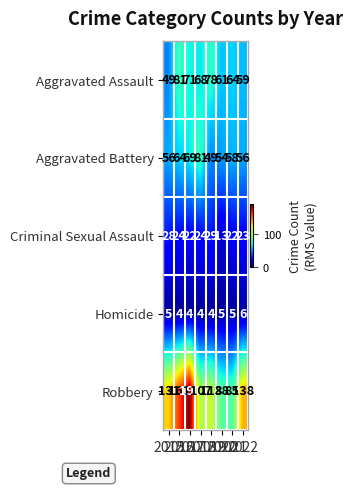

Which series has the largest range (max minus min)?

Robbery